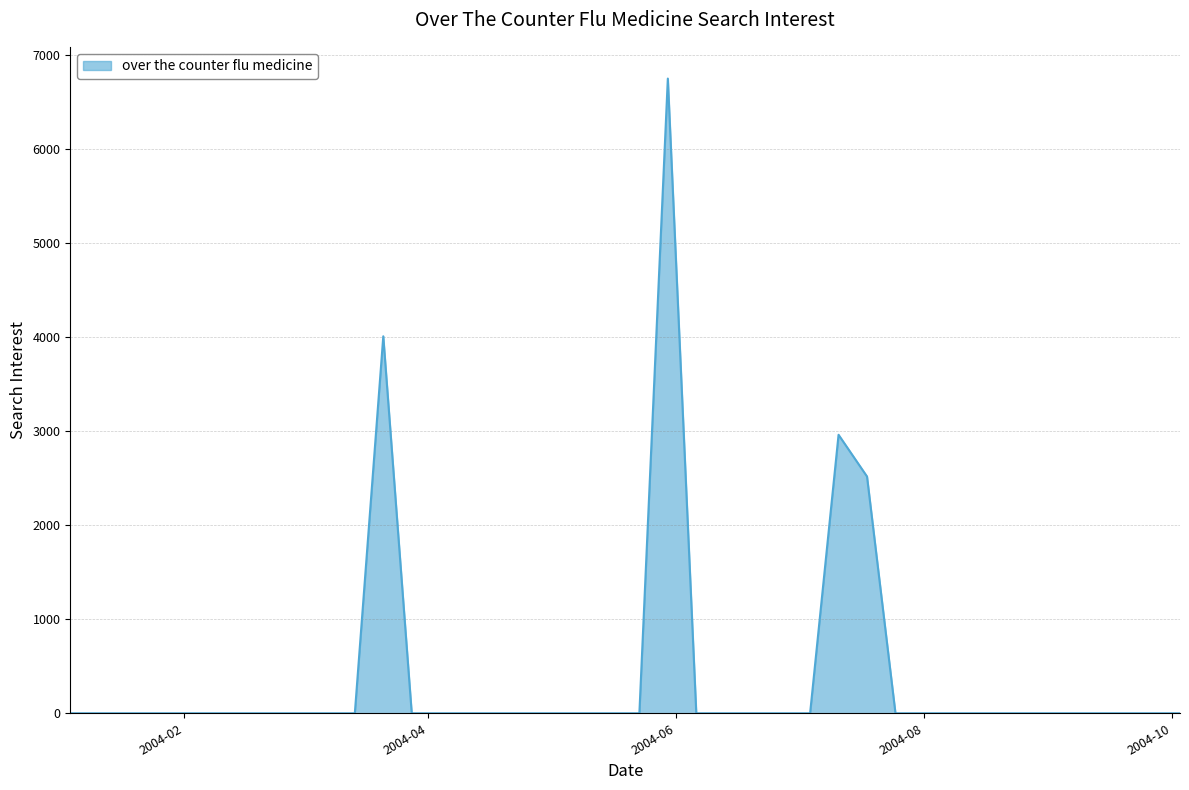

Does the chart display data point markers on the line(s)?

No